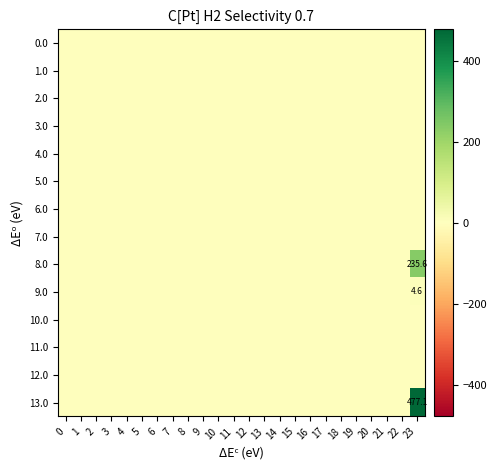

The 8.0 series shows 87.4 at 20. True or false?

False